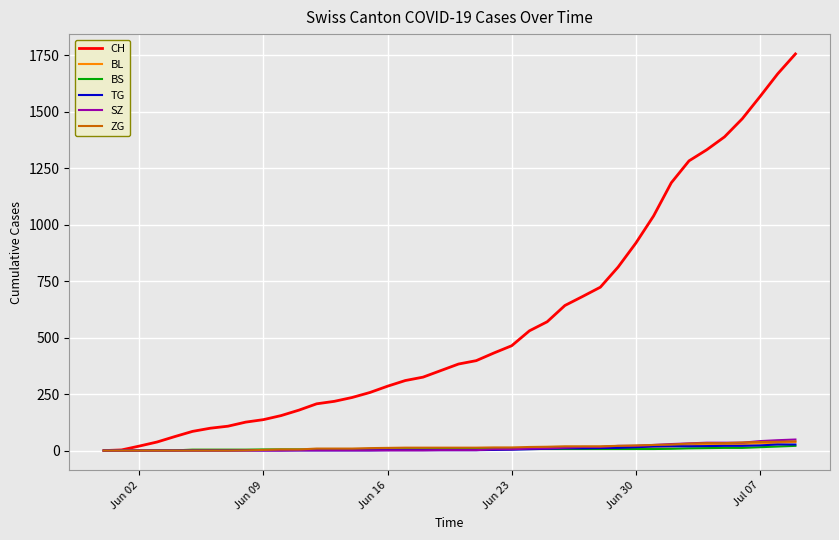

Which series has the largest total across all categories?

CH